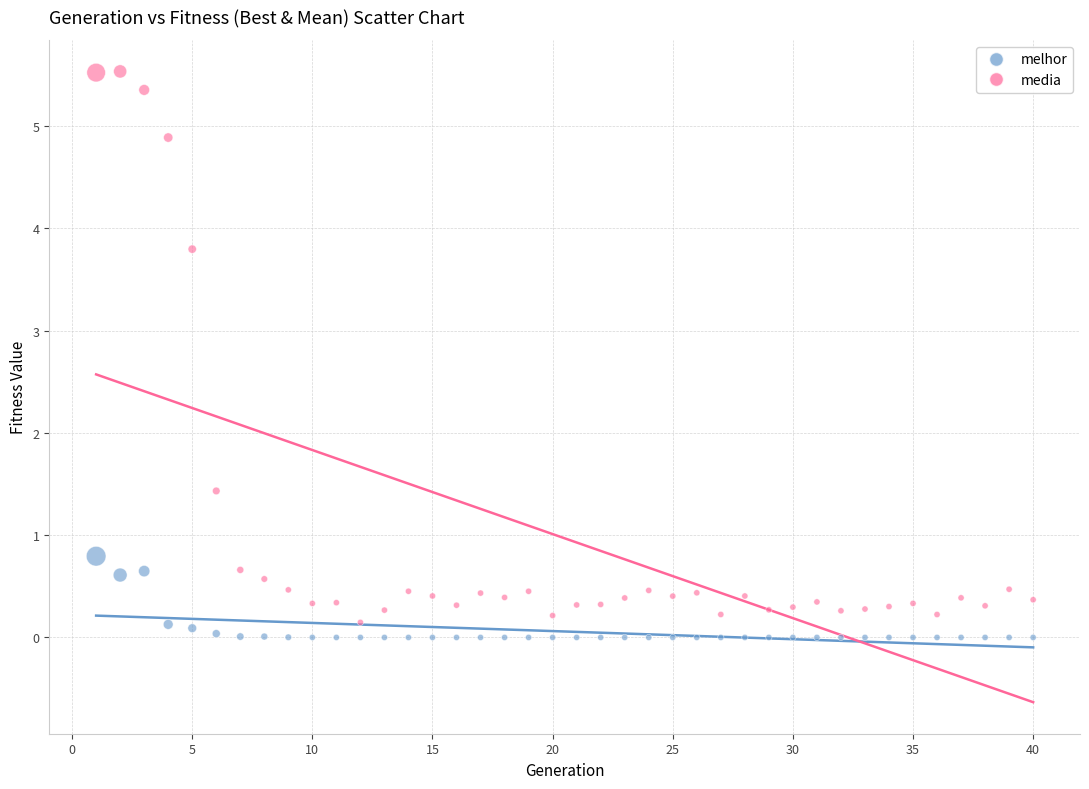

Which series reaches the maximum Y coordinate?

media